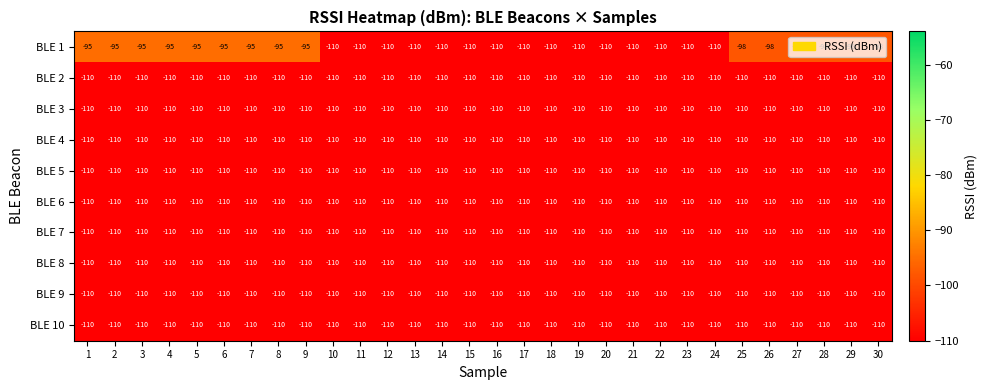

Which series has the largest total across all categories?

BLE 1